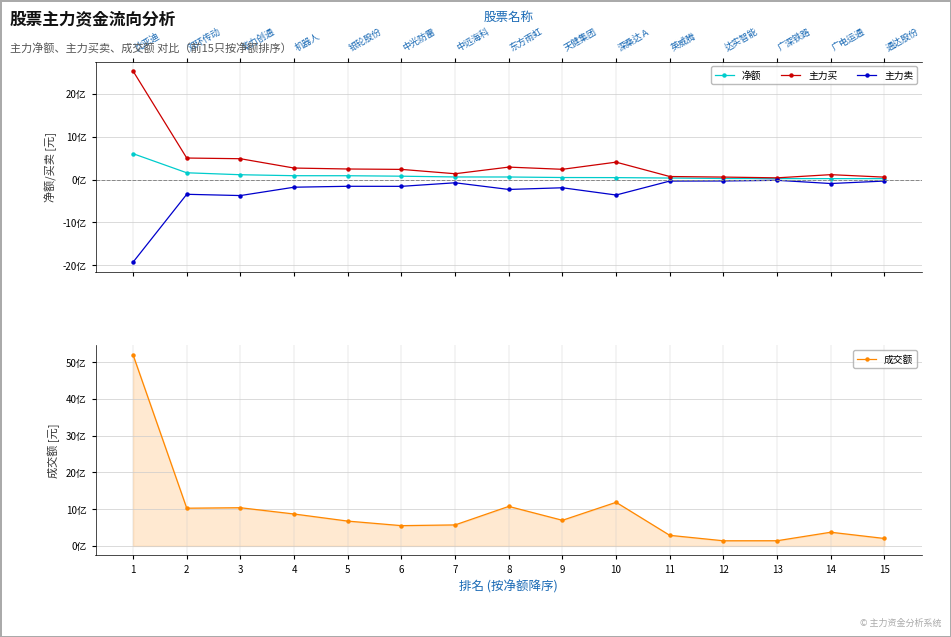

At which label does 净额 first exceed 59720495?

1